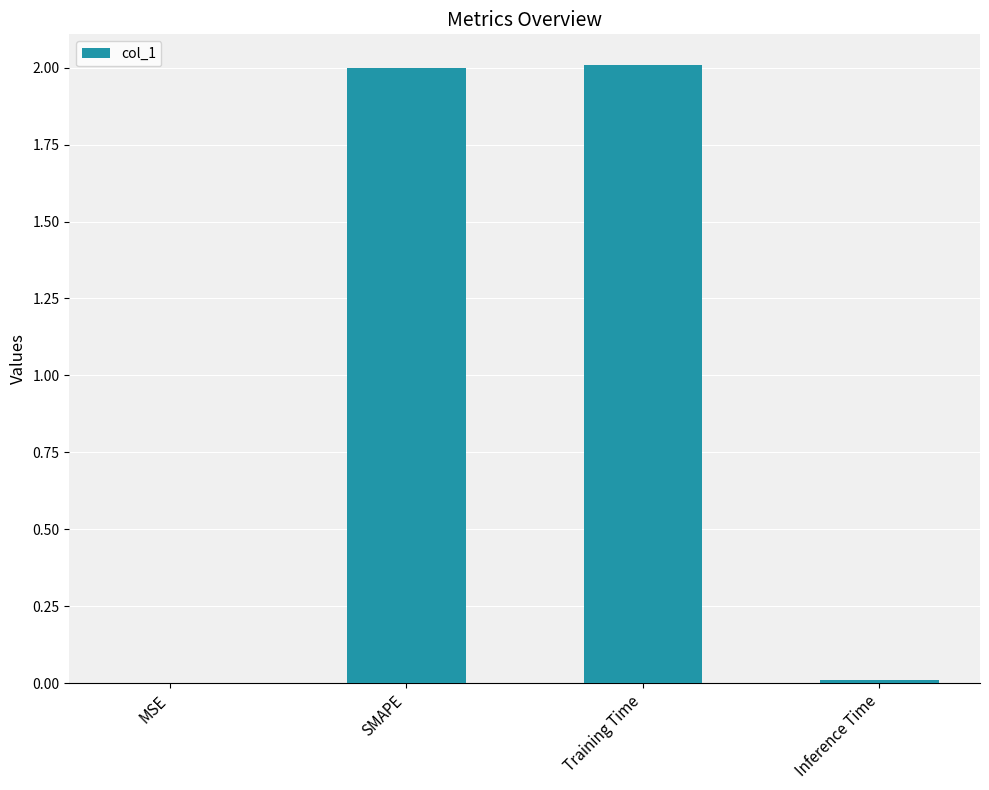

Is it true that the value at Training Time is 2.0?

True